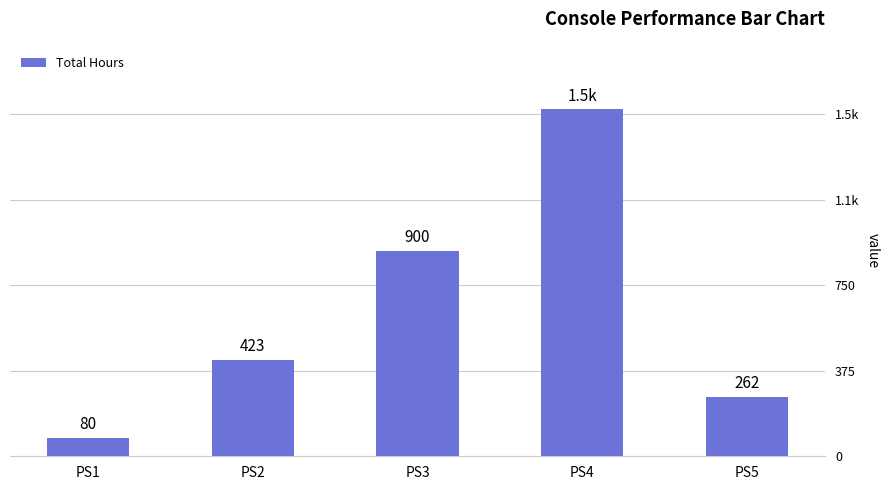

What is the difference between the maximum and minimum values?

1441